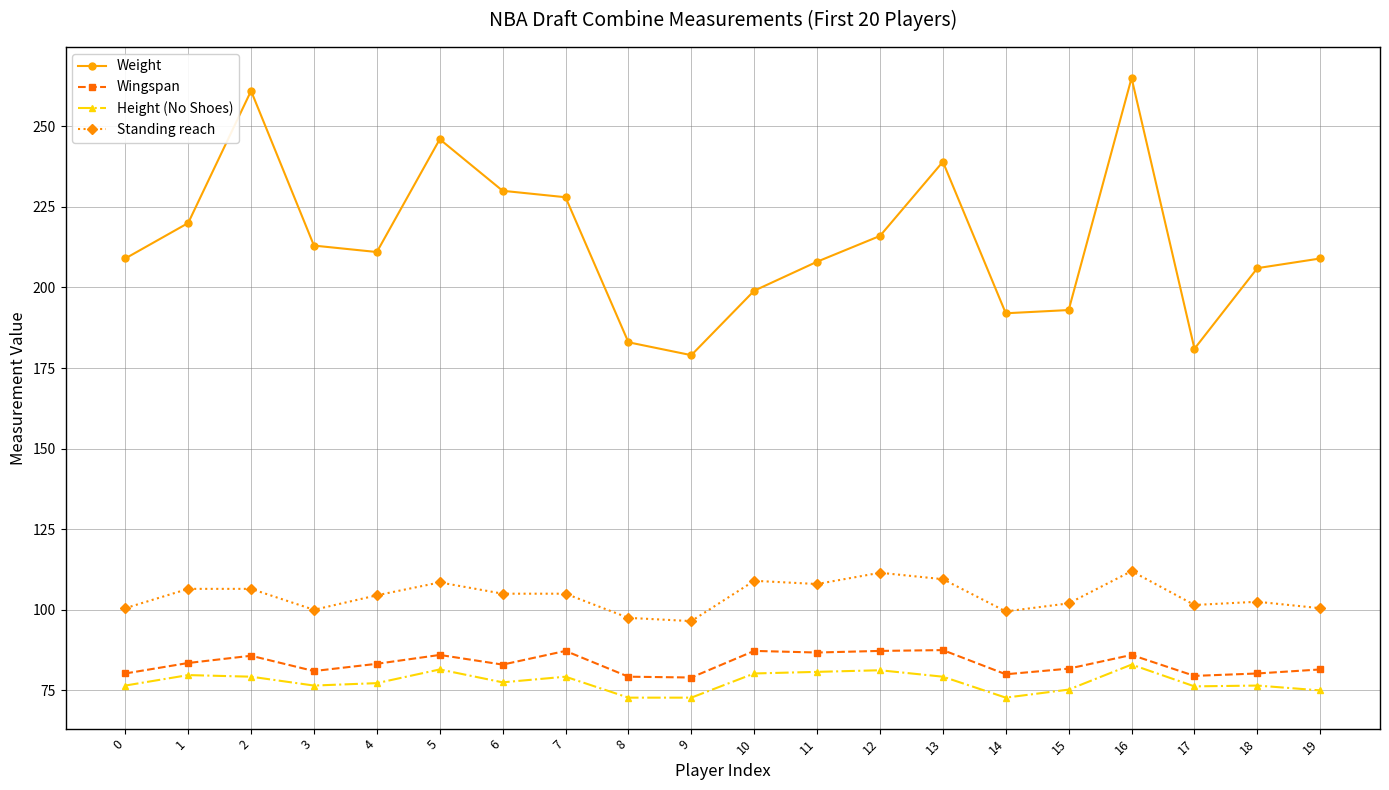

What is the difference between the maximum and minimum values in the Wingspan series?

8.5